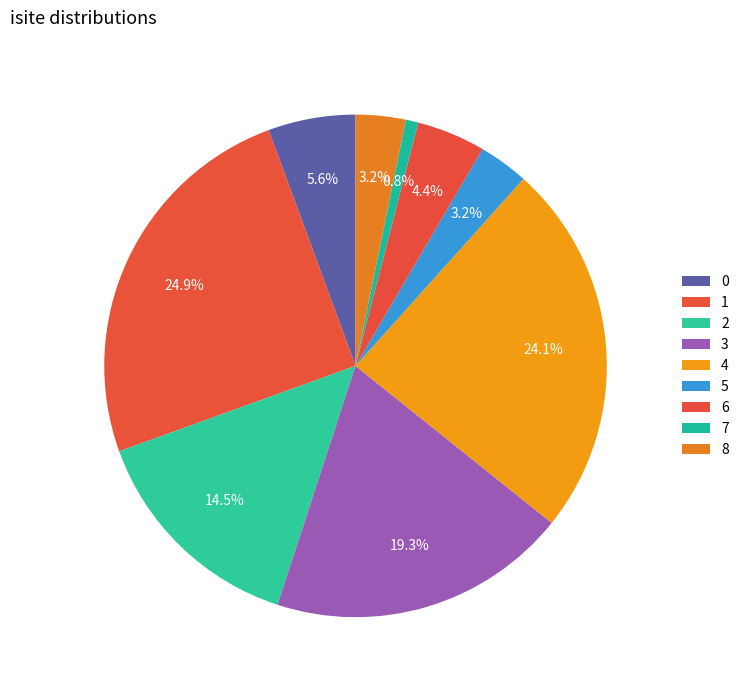

To the nearest percent, what is the difference between the largest and smallest slice percentages?

24%